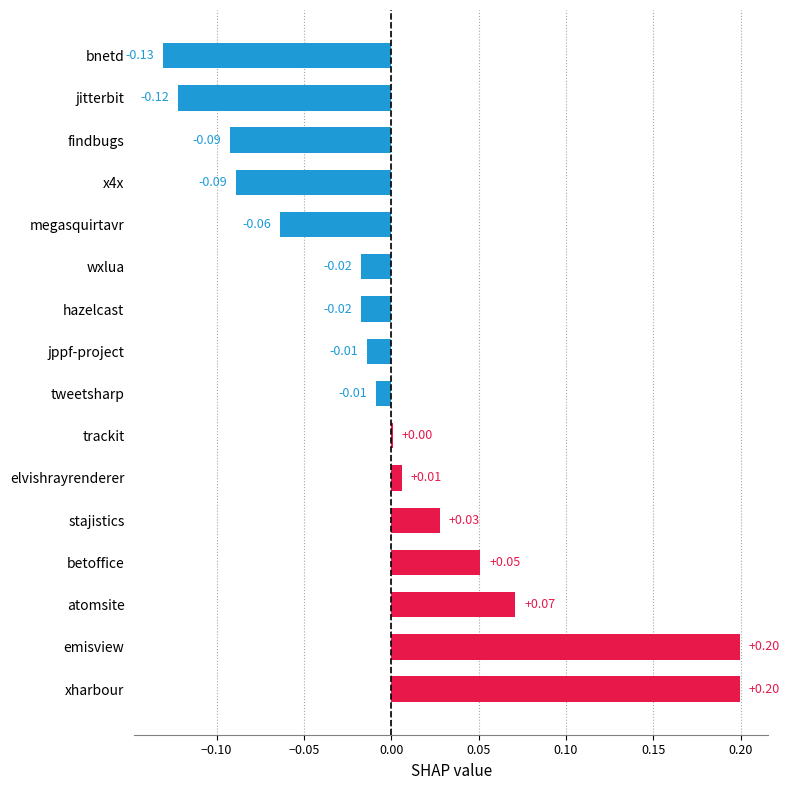

What is the change in value from xharbour to megasquirtavr?

-0.3